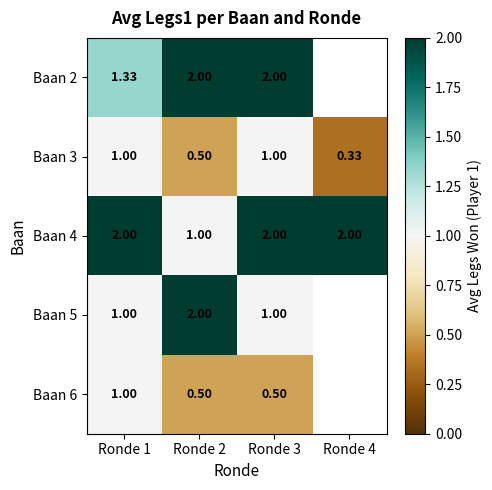

Is it true that Baan 5 equals 1.0 at Ronde 2?

False